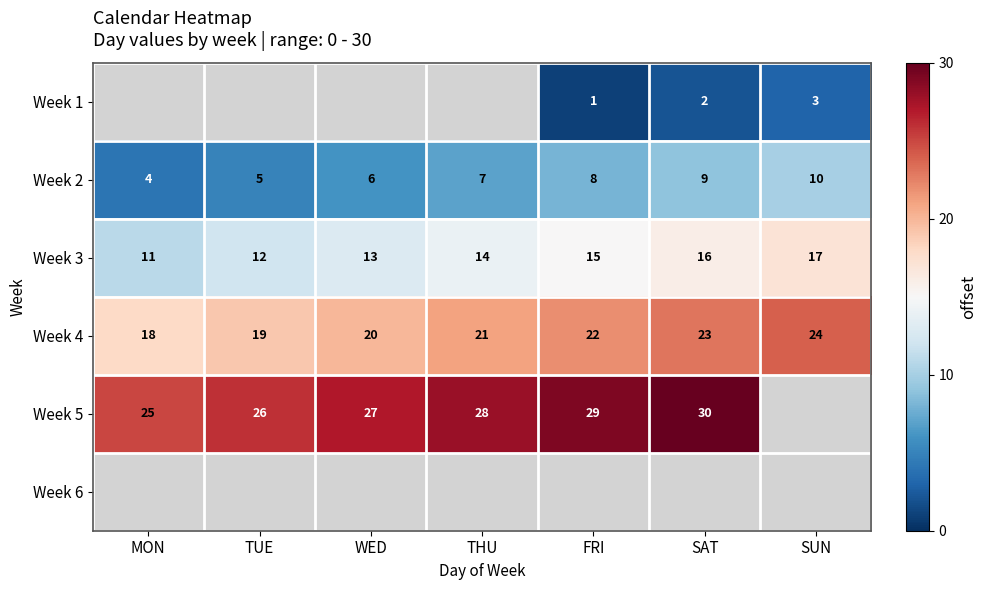

What is the sum of the Week 4 values at WED and TUE?

39